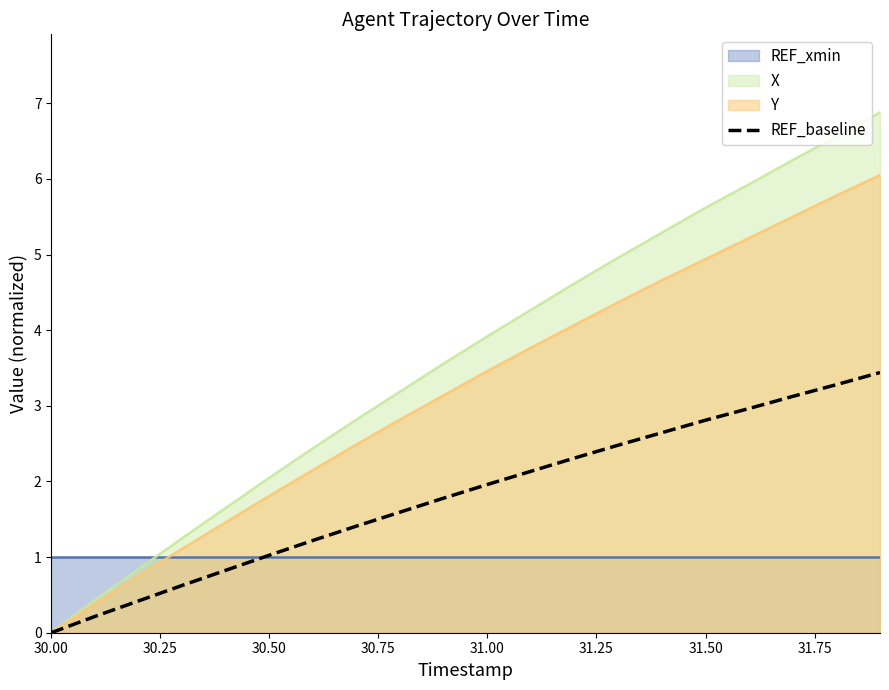

What is the value of the 16th point from the left?

2.8